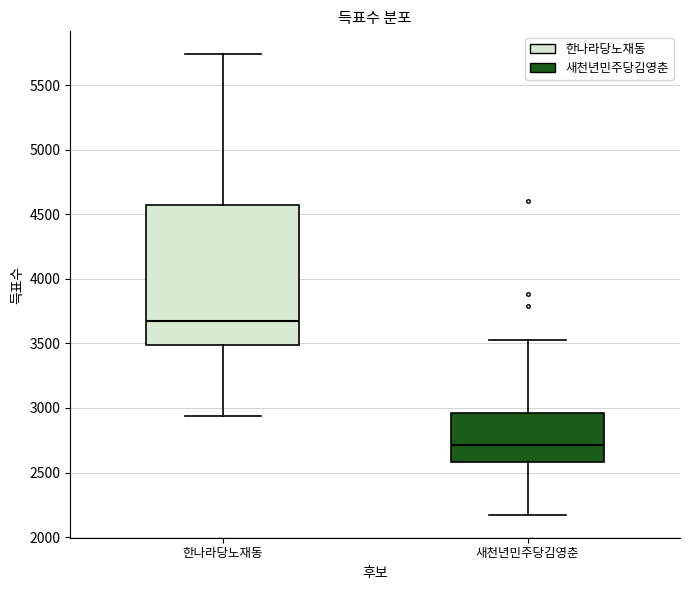

Where does the median line of the box for 새천년민주당김영춘 sit on the y-axis? The values are not printed on the chart, so give them approximately, as read against the axis.

2700